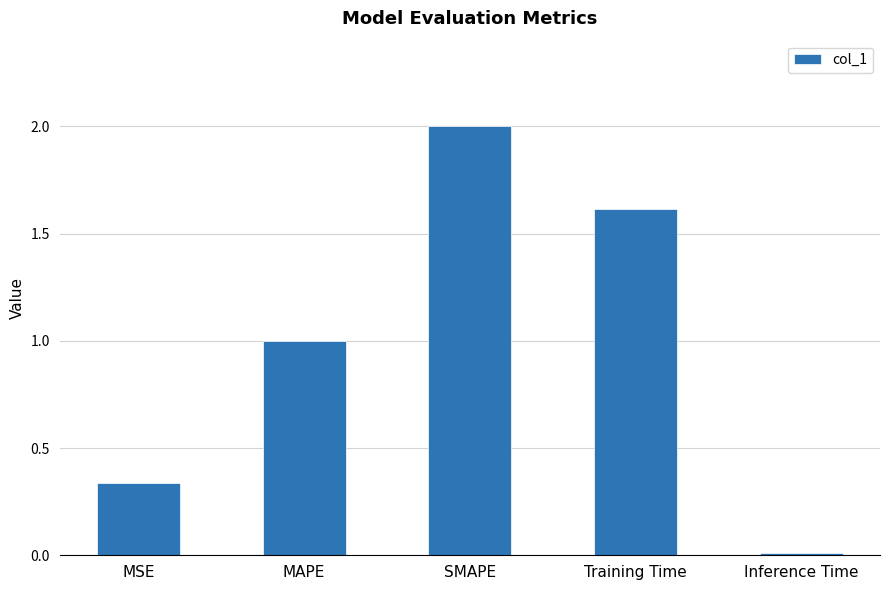

What is the label of the 2nd bar from the left?

MAPE